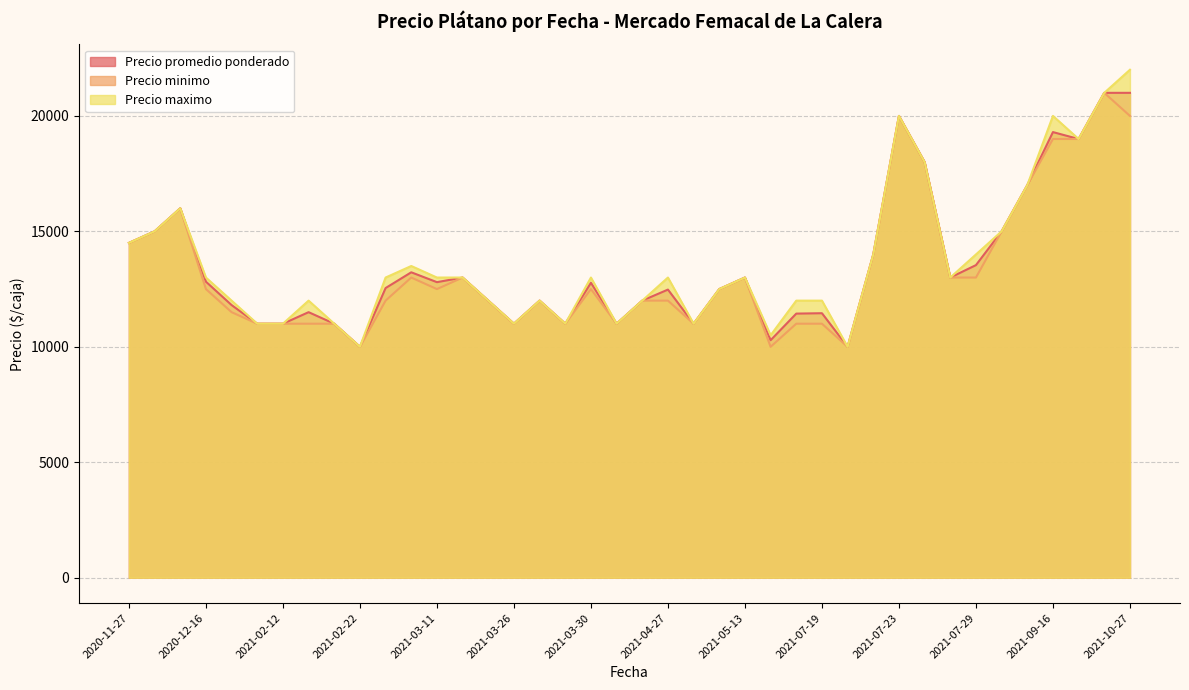

What is the difference between the maximum and minimum values in the Precio maximo series?

12000